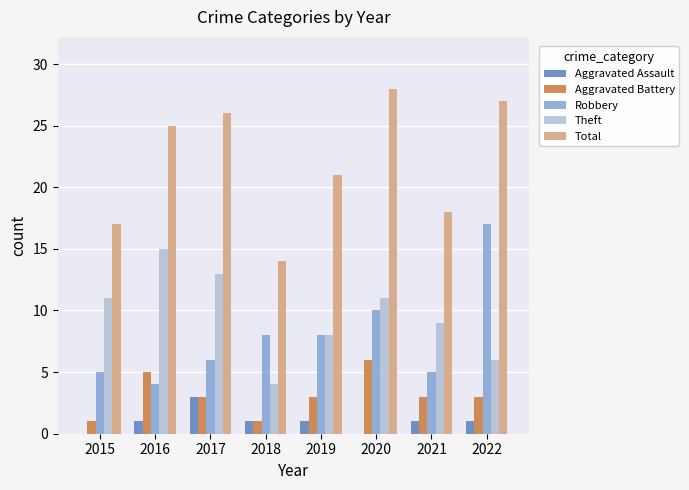

What is the approximate value of Total at 2017?

26